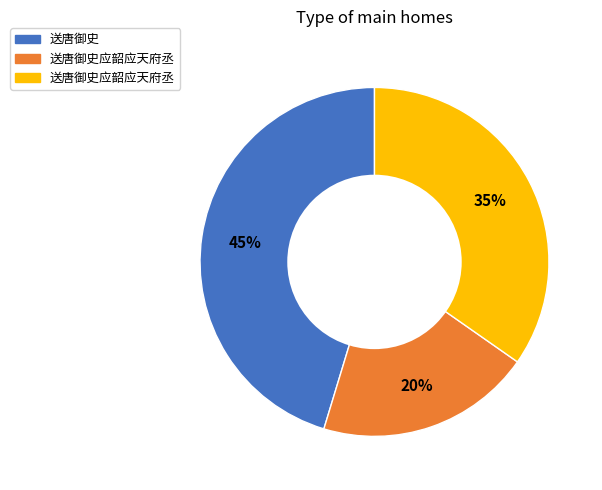

To the nearest percent, what is the average slice percentage?

33%